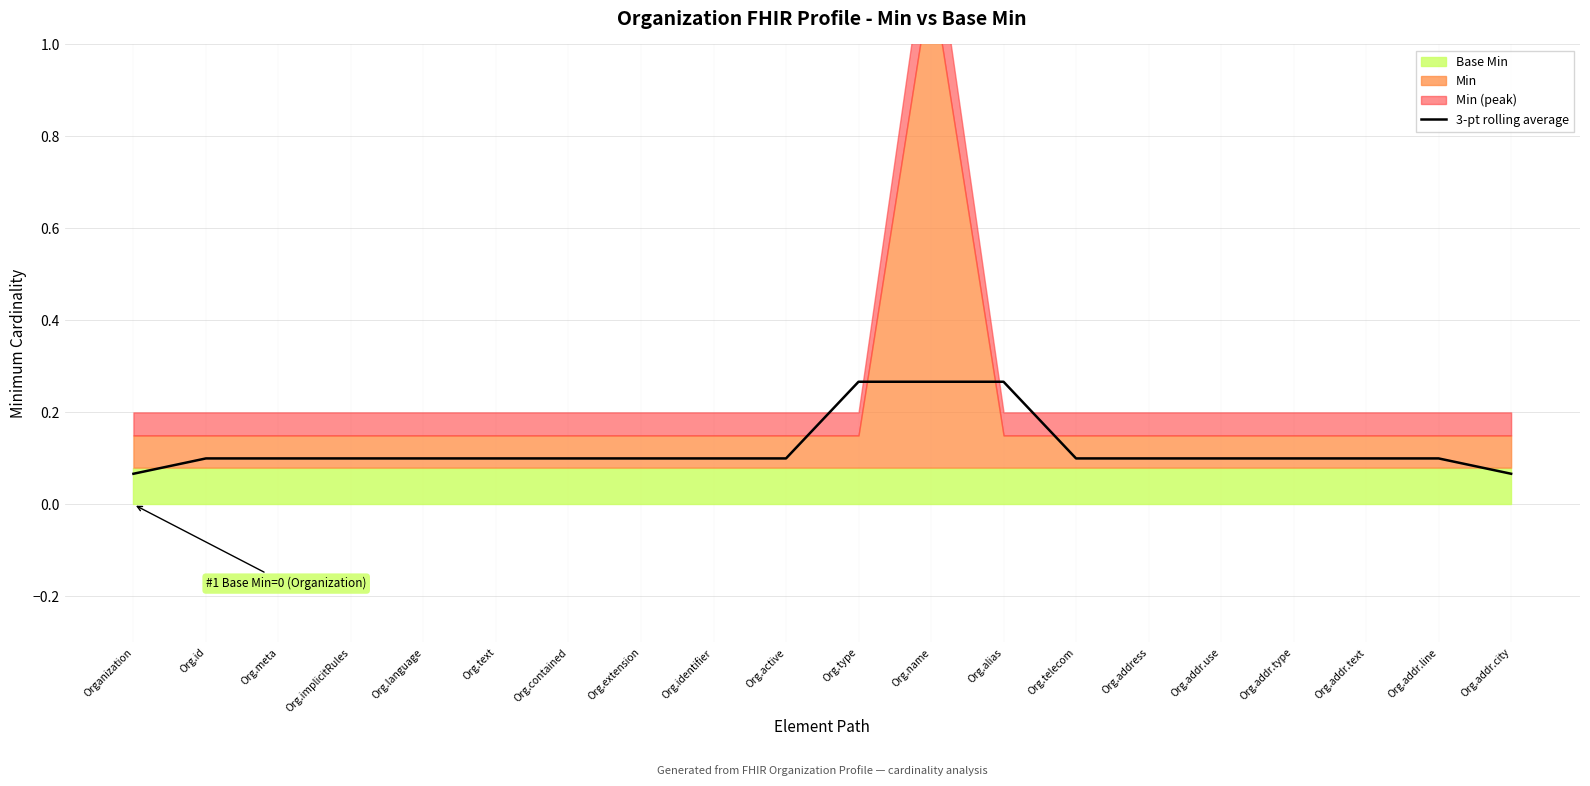

How many categories are shown in the chart?

20